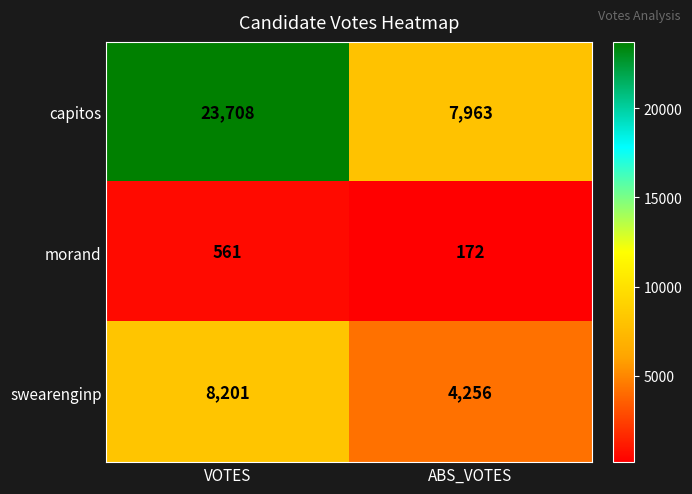

The value of morand at ABS_VOTES is 87. True or false?

False